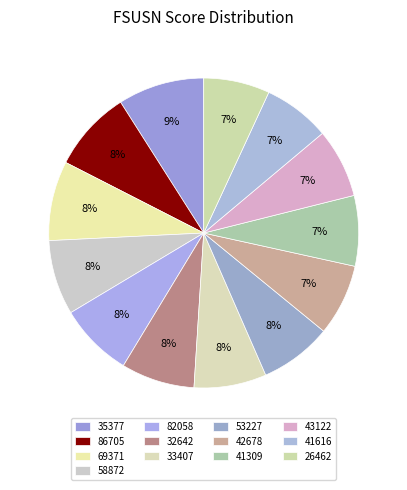

Does 41616 account for over 50% of the chart?

No